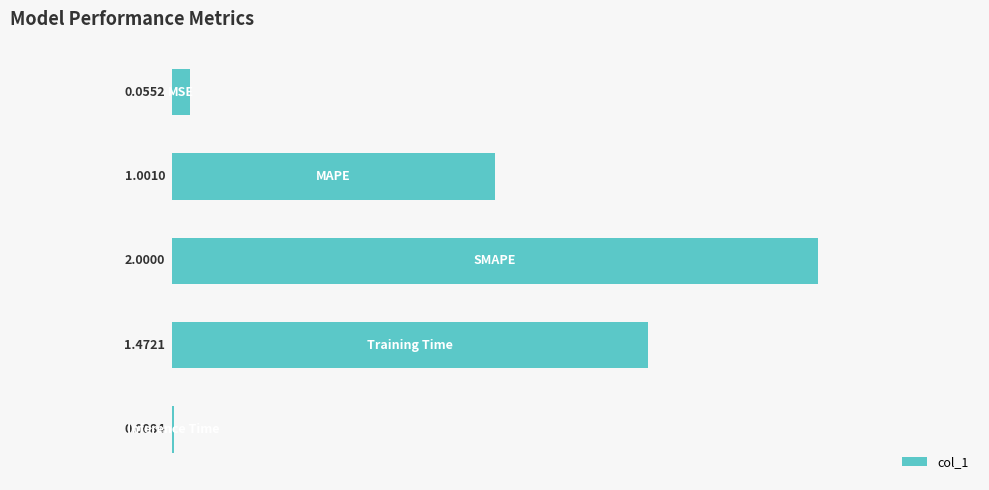

What is the sum of all values?

4.5